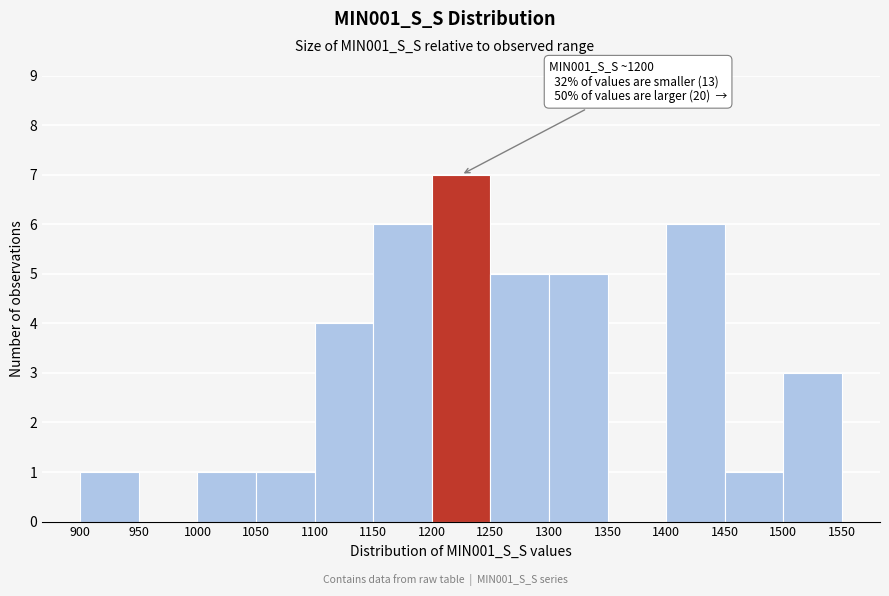

Over which range of the x-axis is the bar tallest?

1200 to 1250